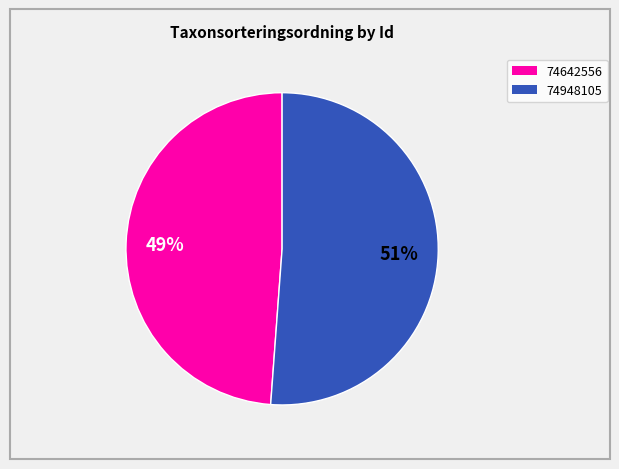

To the nearest percent, what percentage of the pie is 74948105?

51%